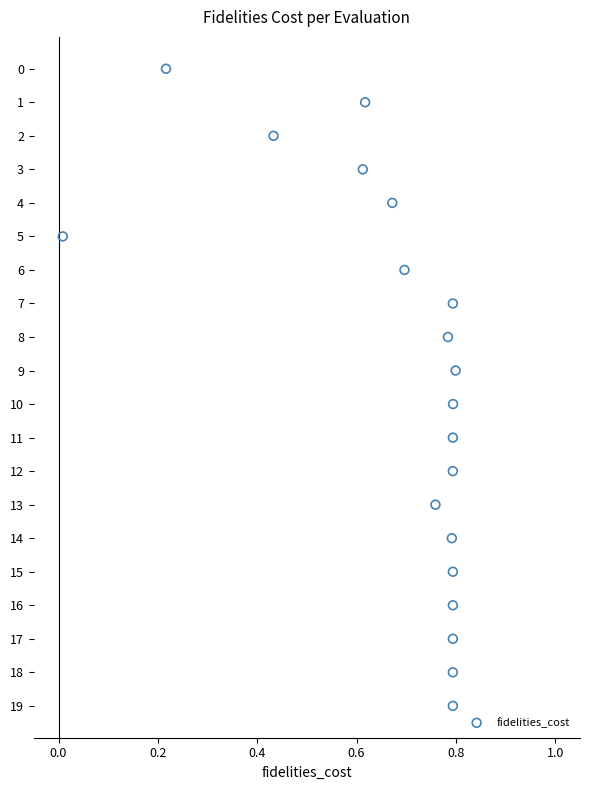

What is the range of Y values (max minus min)?

19